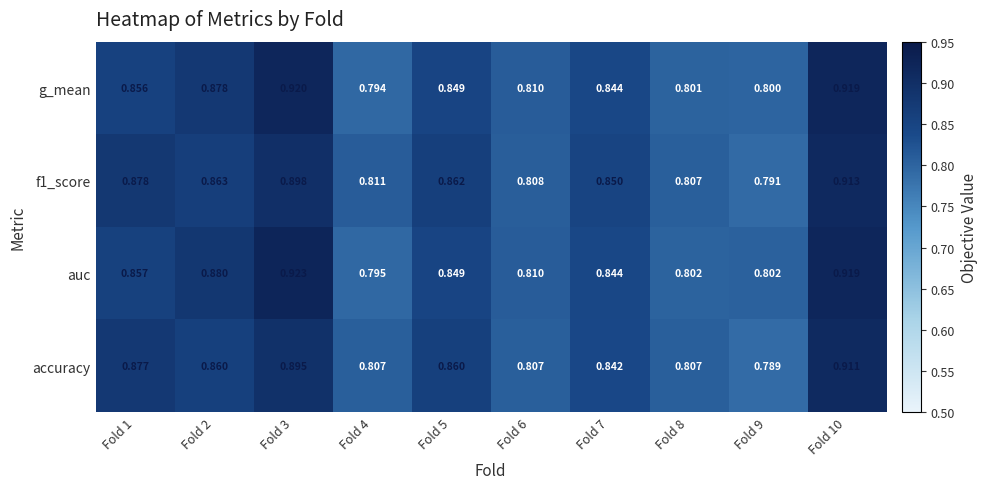

Is the value of f1_score at Fold 8 greater than the value of accuracy at Fold 7?

No